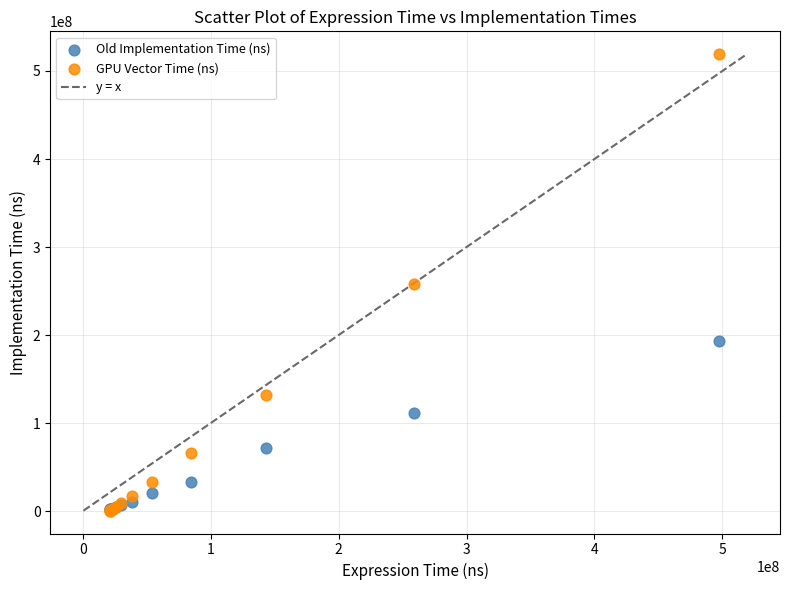

Which series reaches the maximum Y coordinate?

GPU Vector Time (ns)